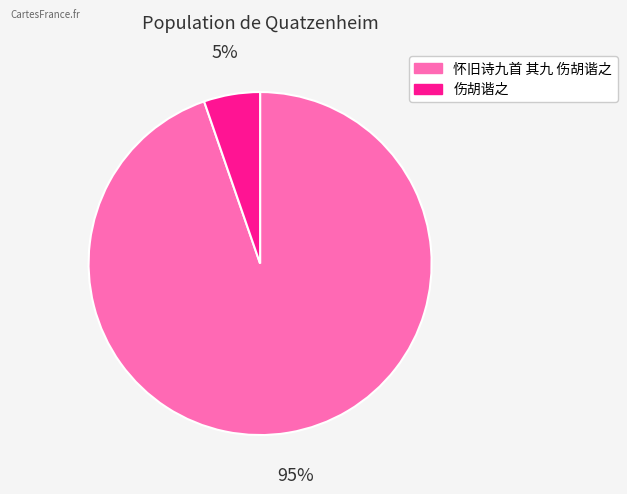

Is it true that 伤胡谐之 is 1% of the pie?

False